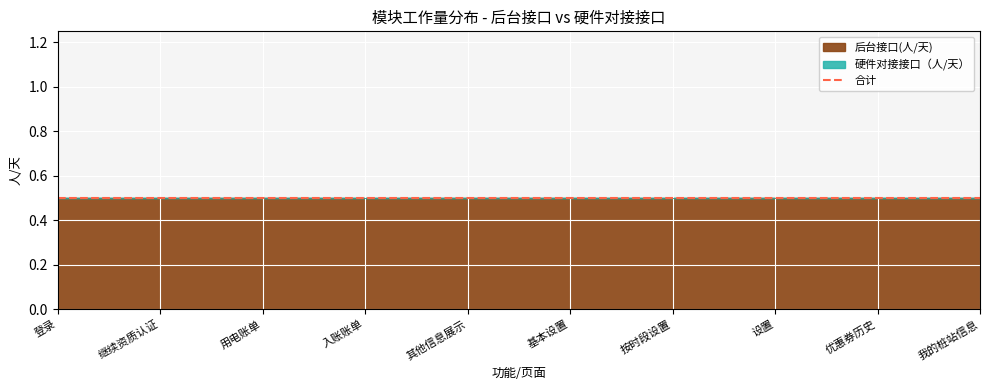

True or false: 硬件对接接口（人/天） and 后台接口(人/天) intersect in this chart.

False